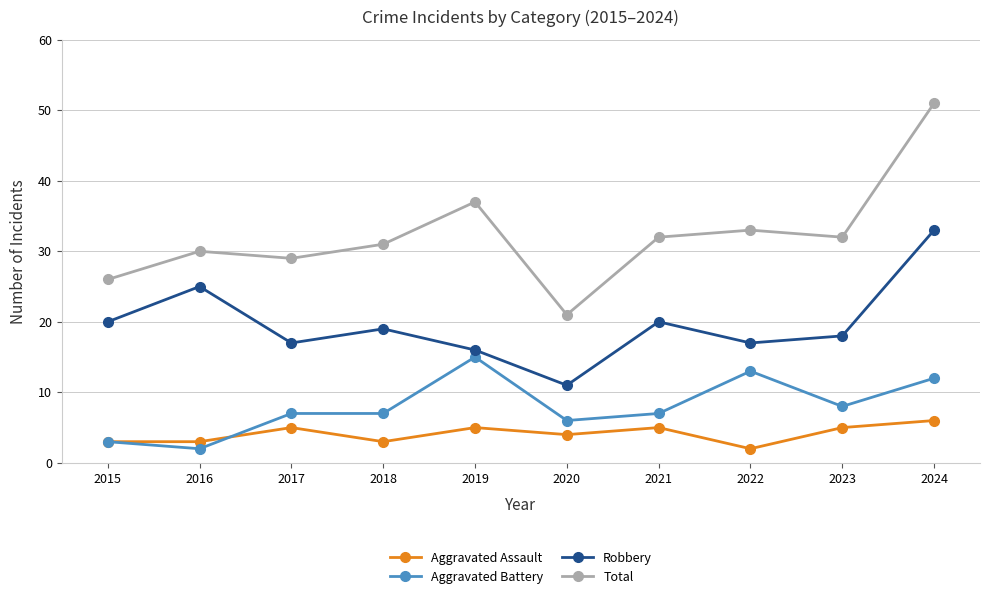

Which series has the largest total across all categories?

Total